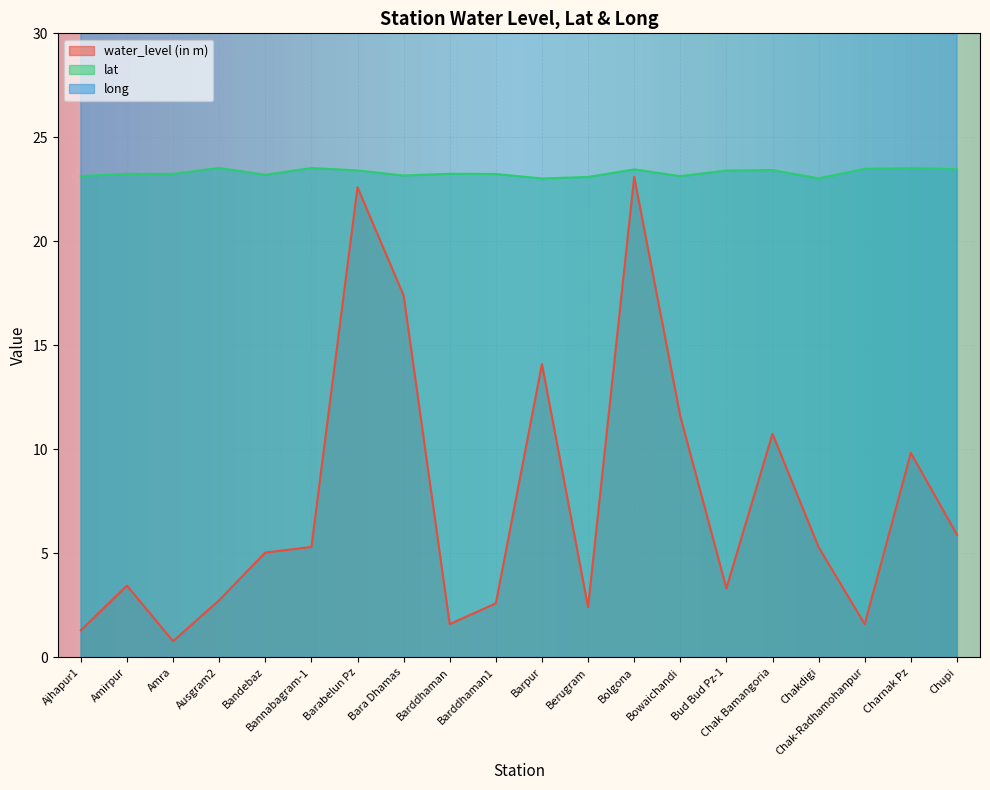

What are all the series names shown in the legend?

water_level (in m), lat, long